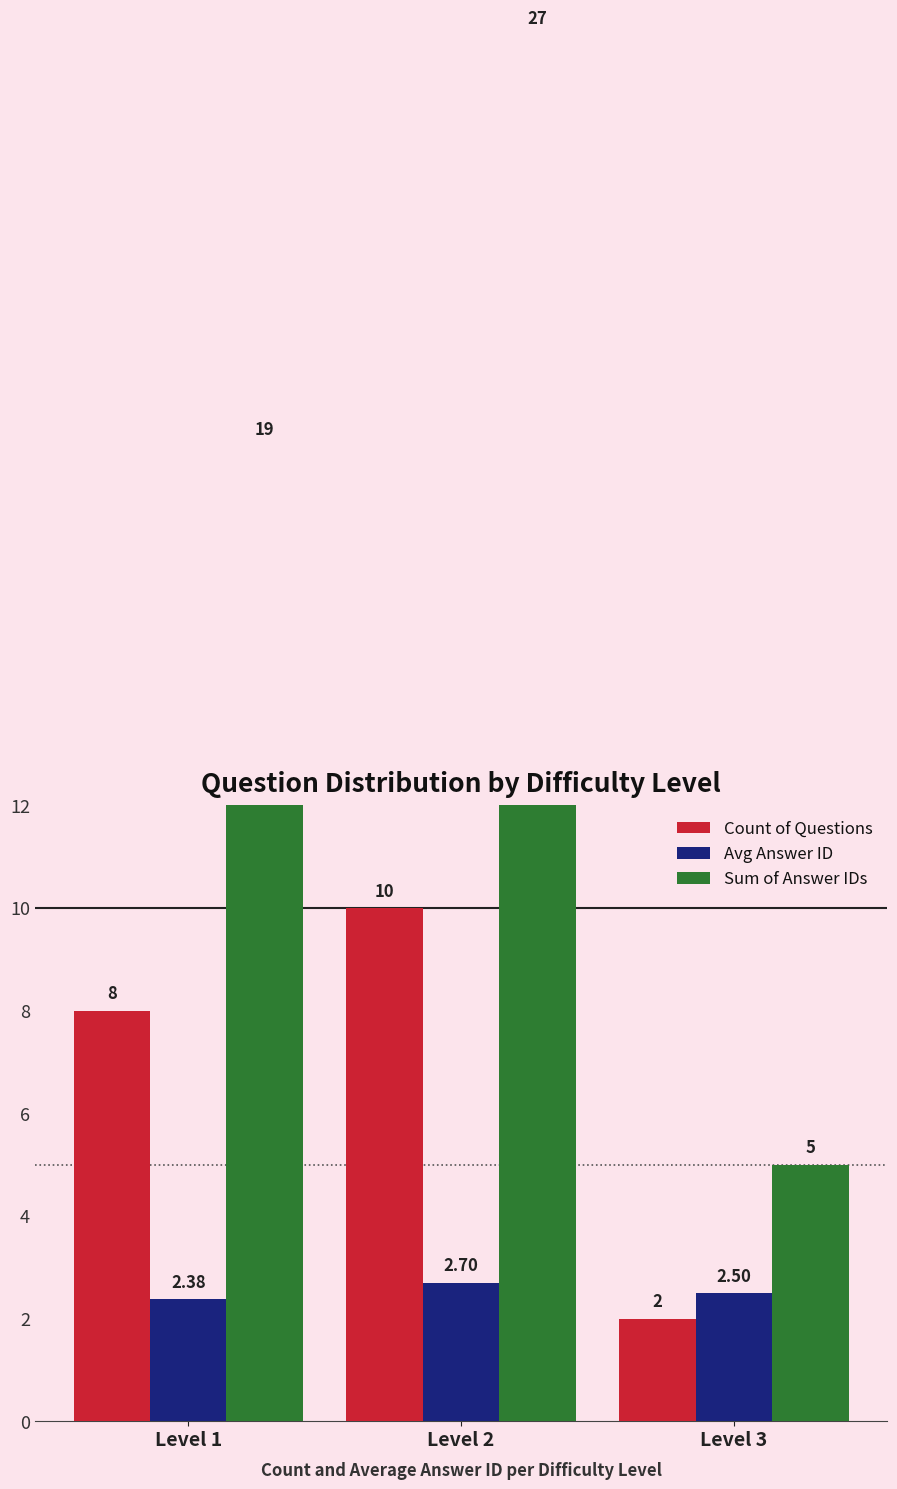

The value of Sum of Answer IDs at Level 3 is 5.0. True or false?

True